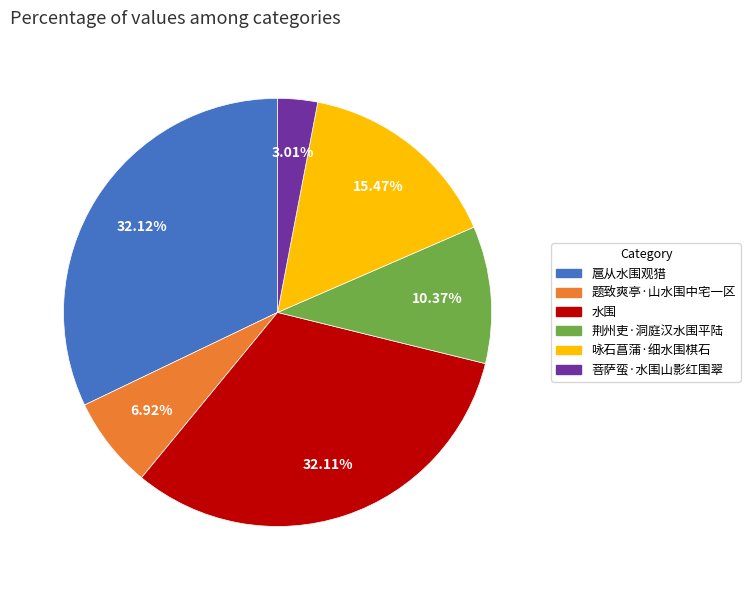

To the nearest percent, what is the combined percentage of 水围 and 菩萨蛮·水围山影红围翠?

35%